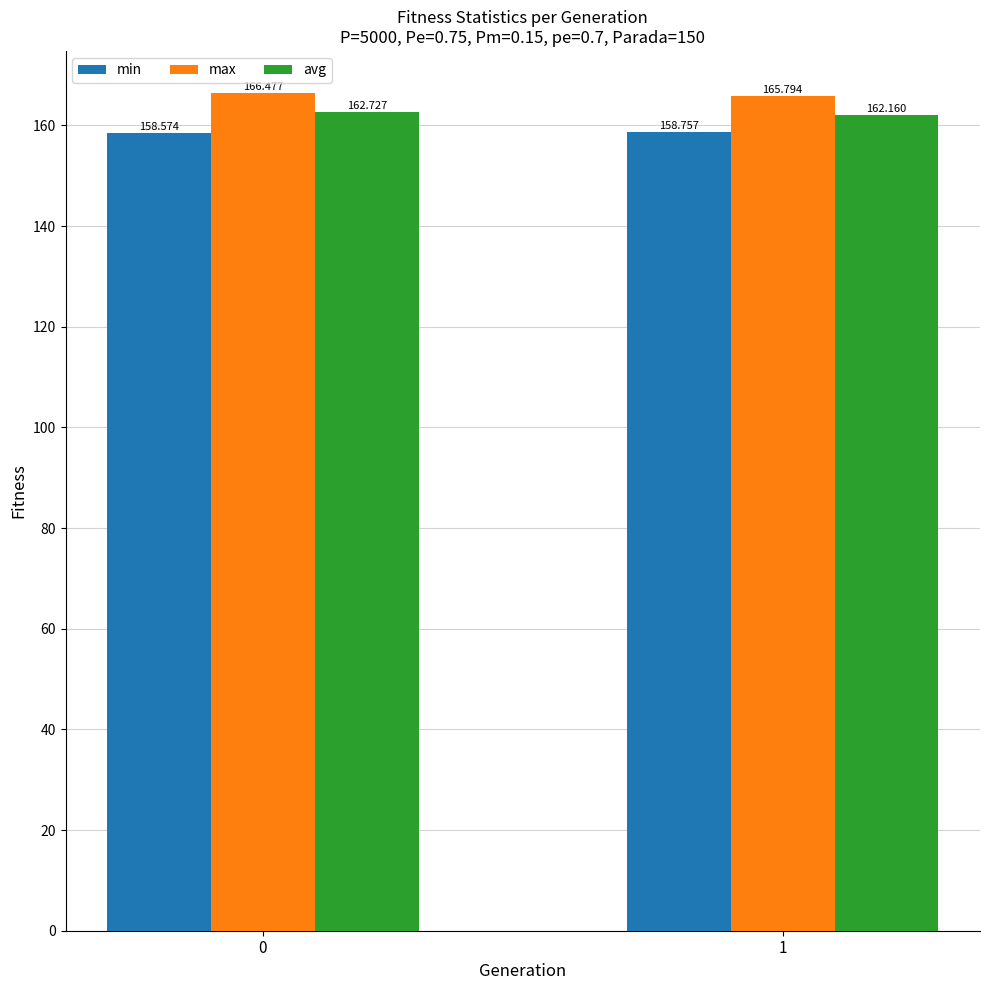

What is the greatest value displayed?

166.5